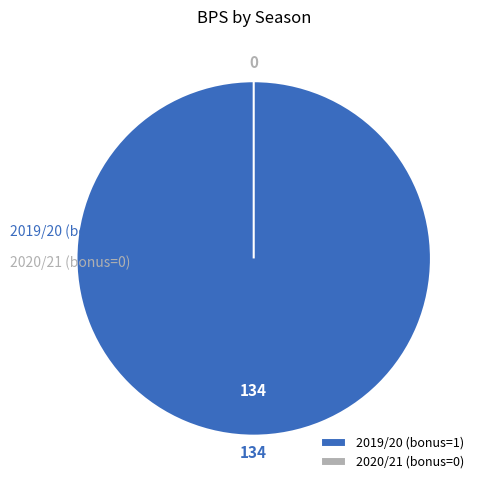

Between 2020/21 (bonus=0) and 2019/20 (bonus=1), which is larger?

2019/20 (bonus=1)